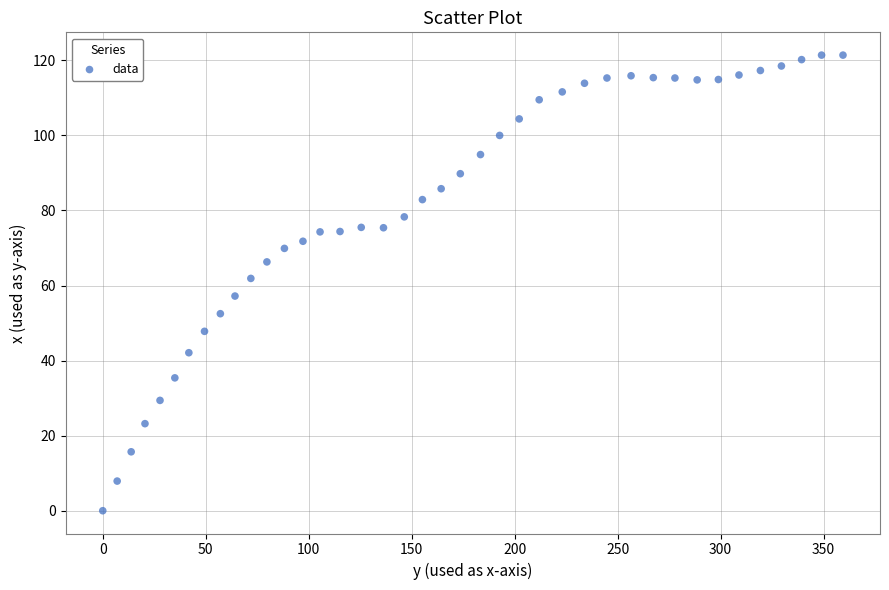

What is the range of X values (max minus min)?

359.4